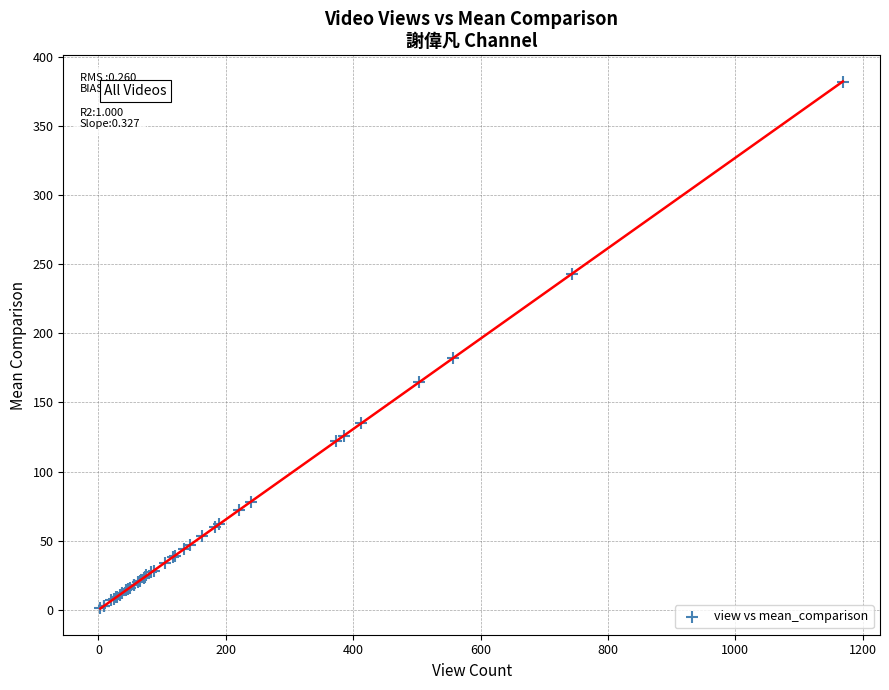

What Y value in the scatter plot is closest to 191?

182